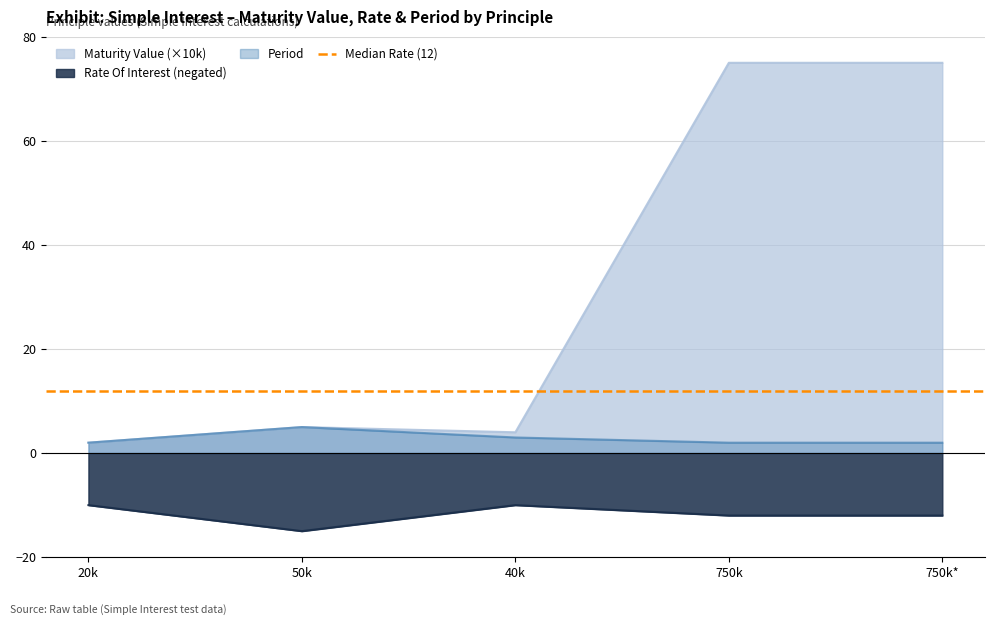

At how many categories does at least one series exceed 48?

2